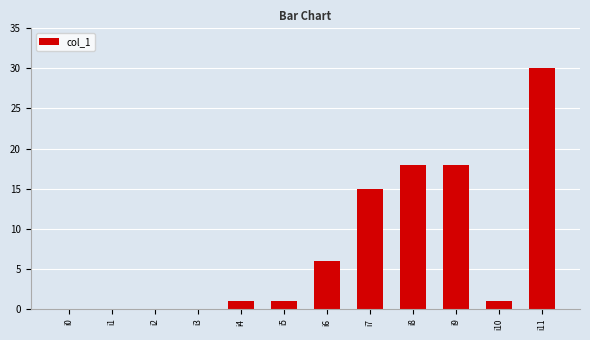

Does the chart contain stacked bars?

No